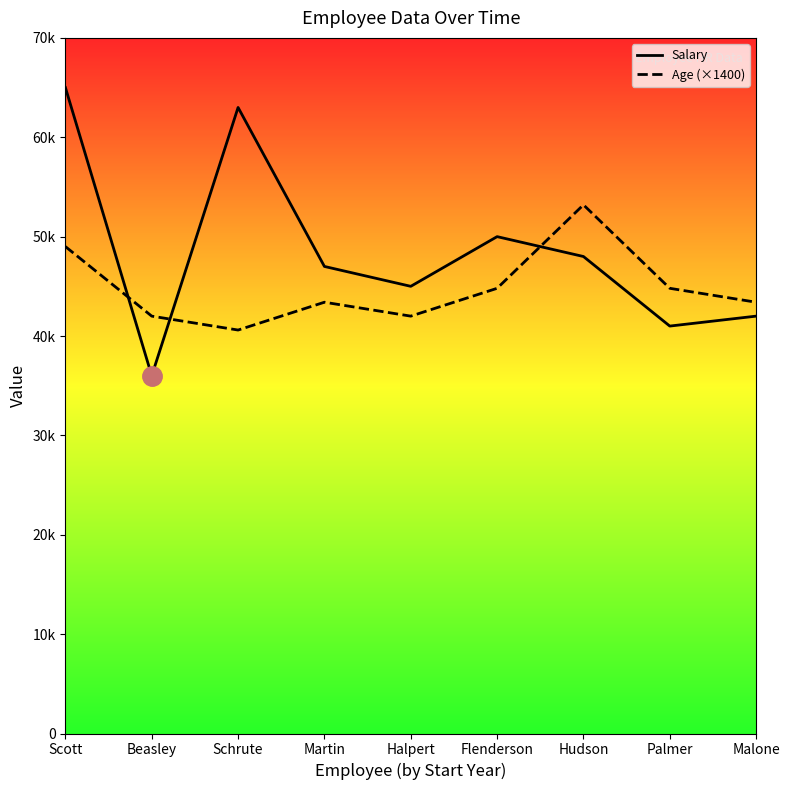

What is the label of the 2nd point from the right?

Palmer